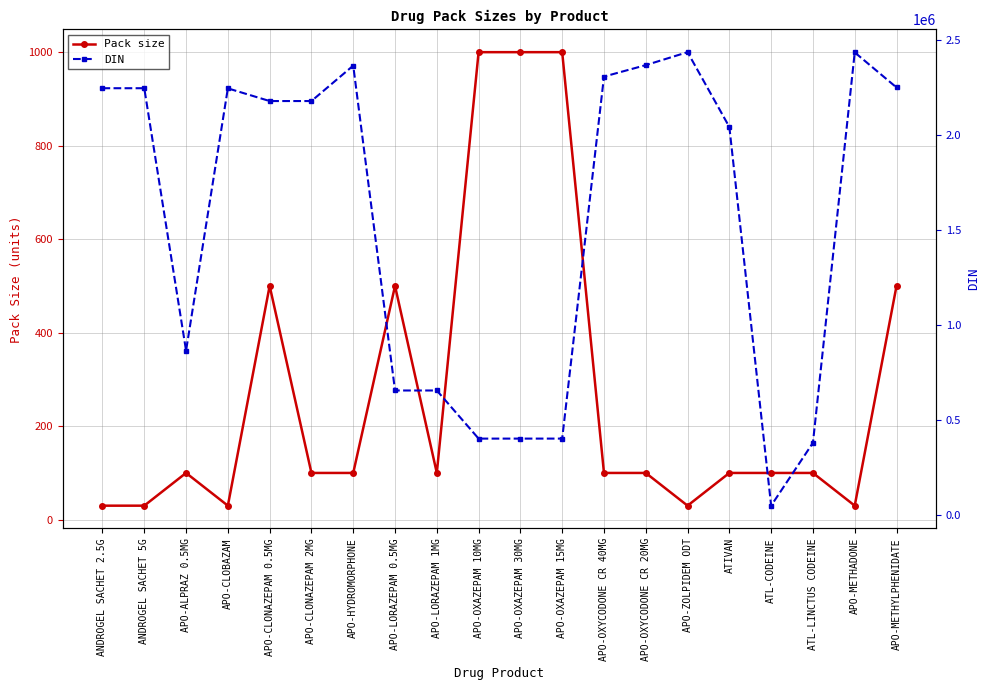

At ATL-LINCTUS CODEINE, list the series in order from smallest to largest.

Pack size, DIN